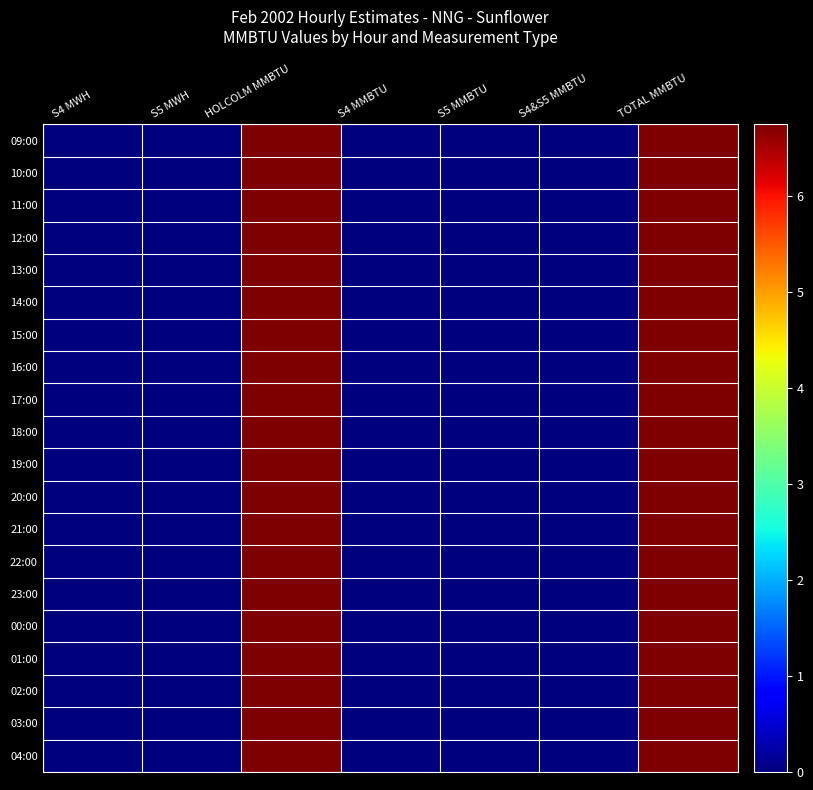

At which category does the chart reach its peak across all series?

HOLCOLM MMBTU